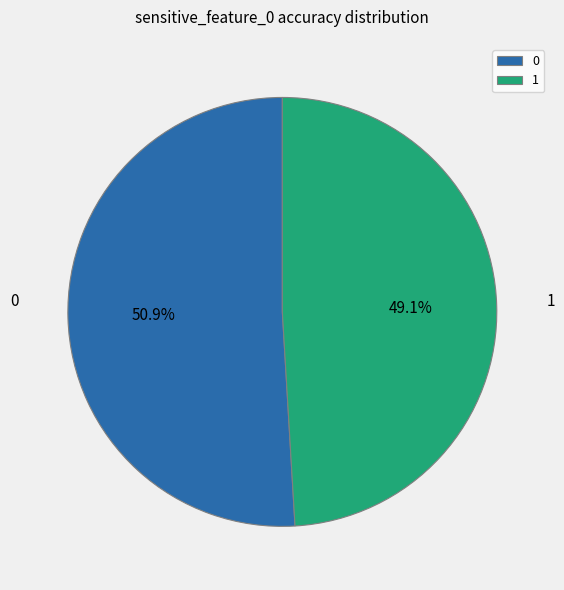

To the nearest percent, what percentage of the pie is 1?

49%